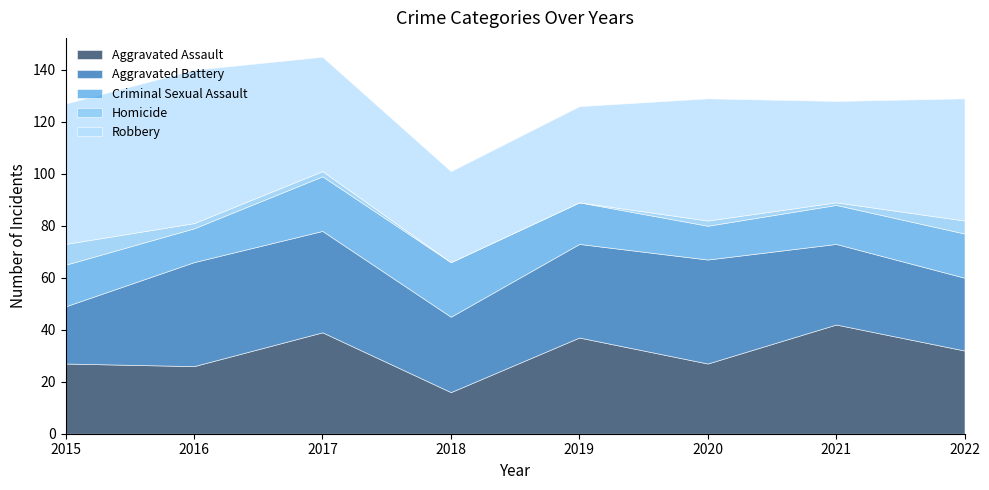

How many series are shown in this chart?

5